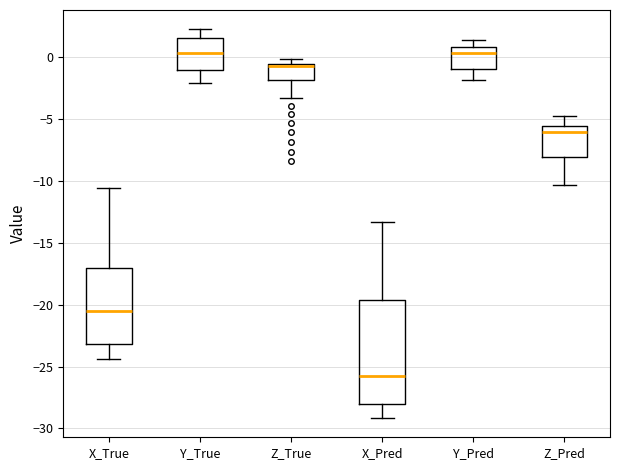

Which box is the tallest, from its lower edge to its upper edge?

X_Pred